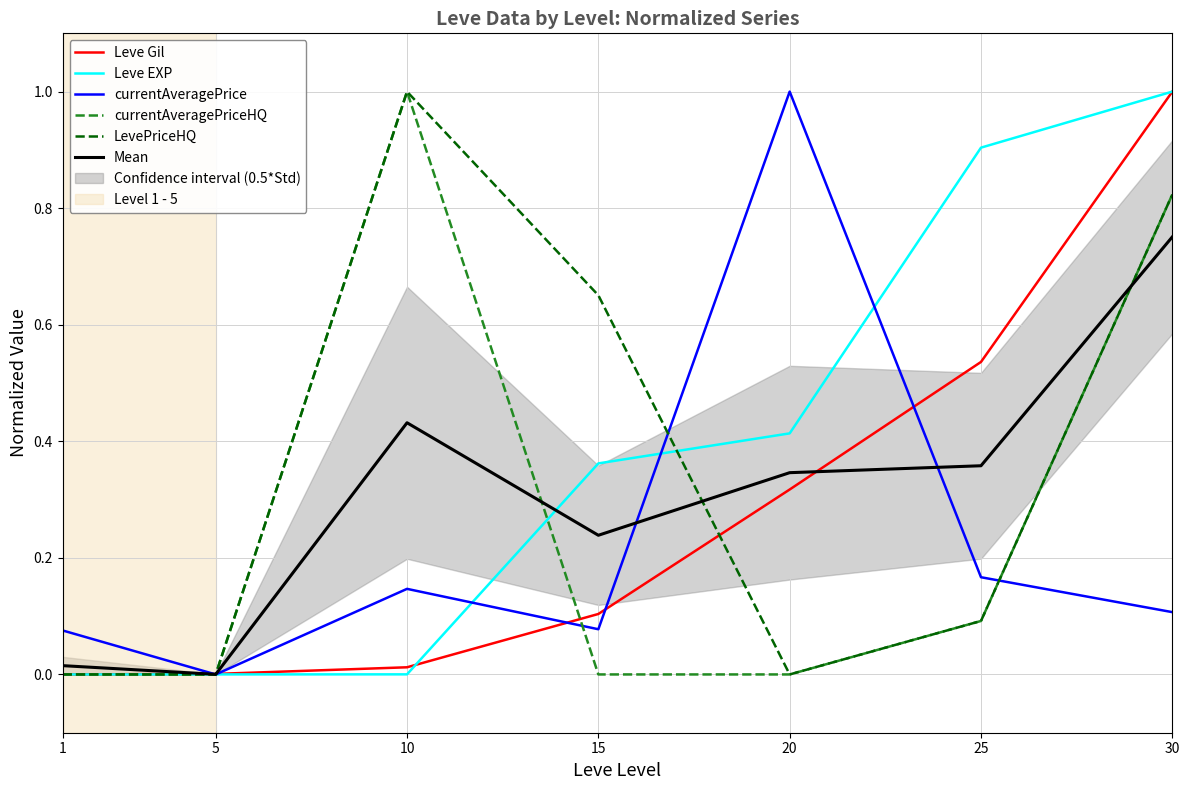

Rank the series by their maximum value, from highest to lowest.

Leve Gil, Leve EXP, currentAveragePrice, currentAveragePriceHQ, LevePriceHQ, Mean